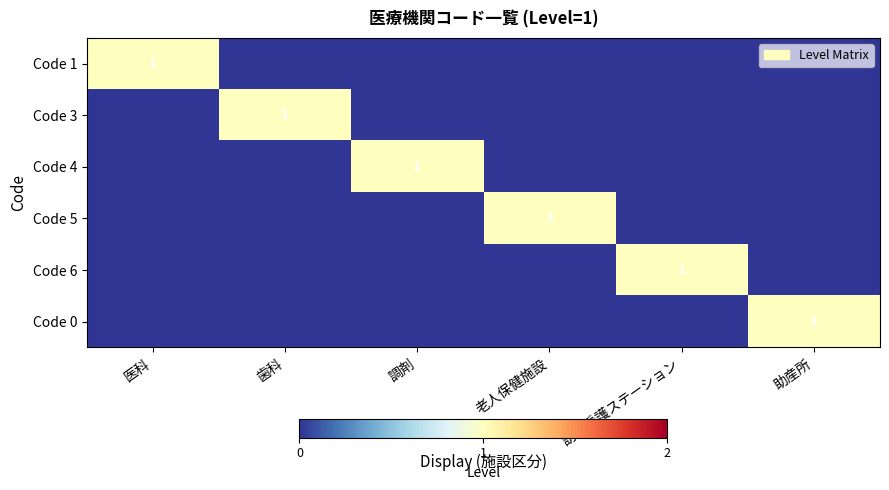

The Code 4 series shows 2 at 調剤. True or false?

False